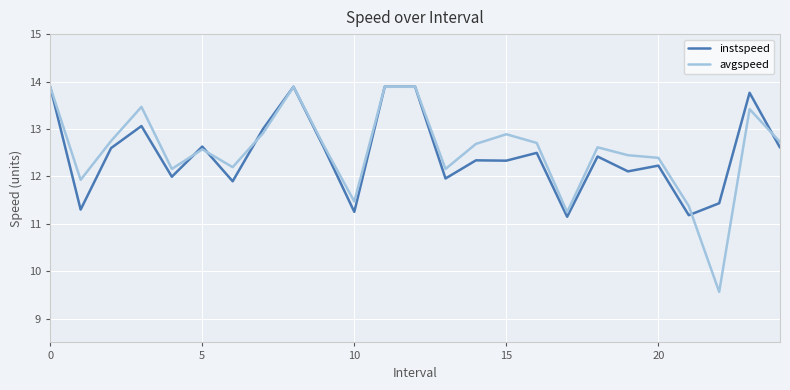

How many lines are shown in the chart?

2